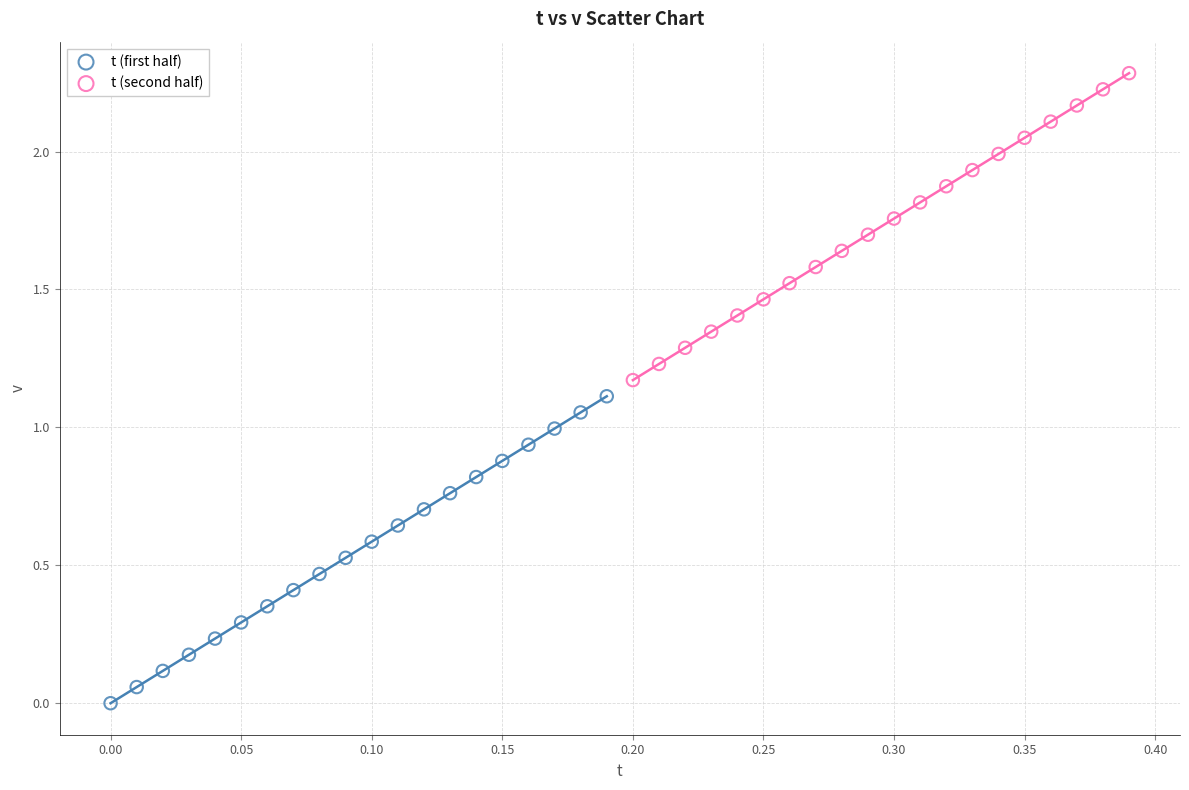

Which series reaches the maximum Y coordinate?

t (second half)